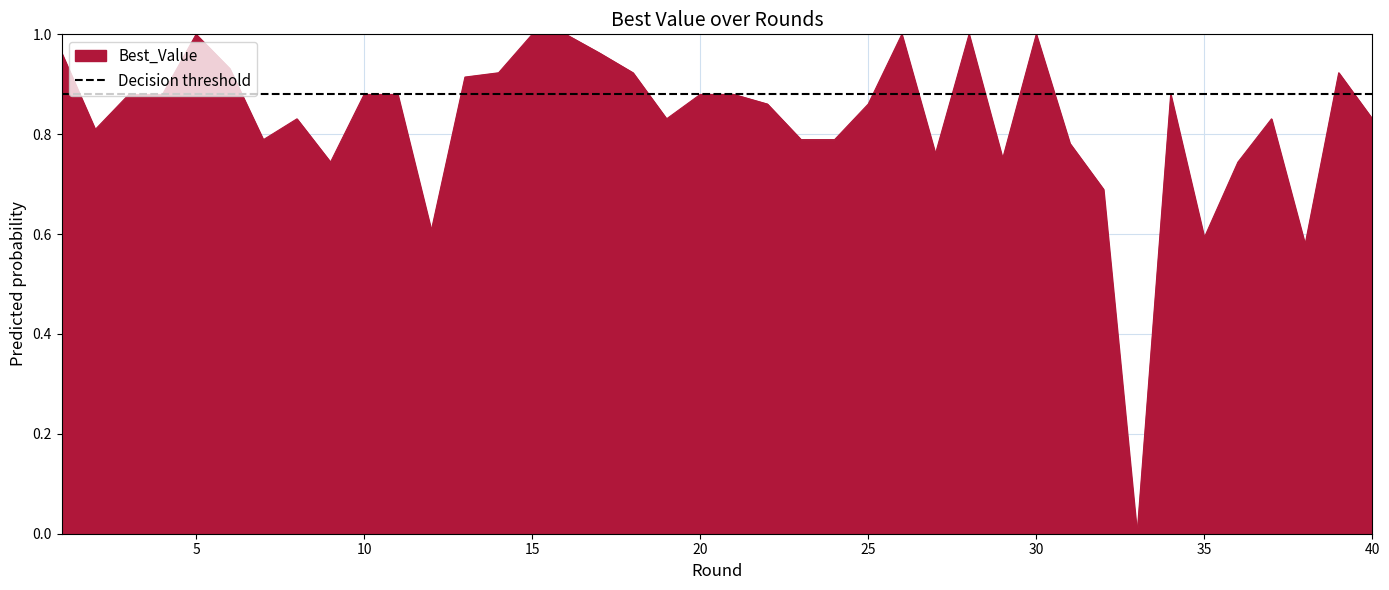

Does the chart have visible grid lines?

Yes